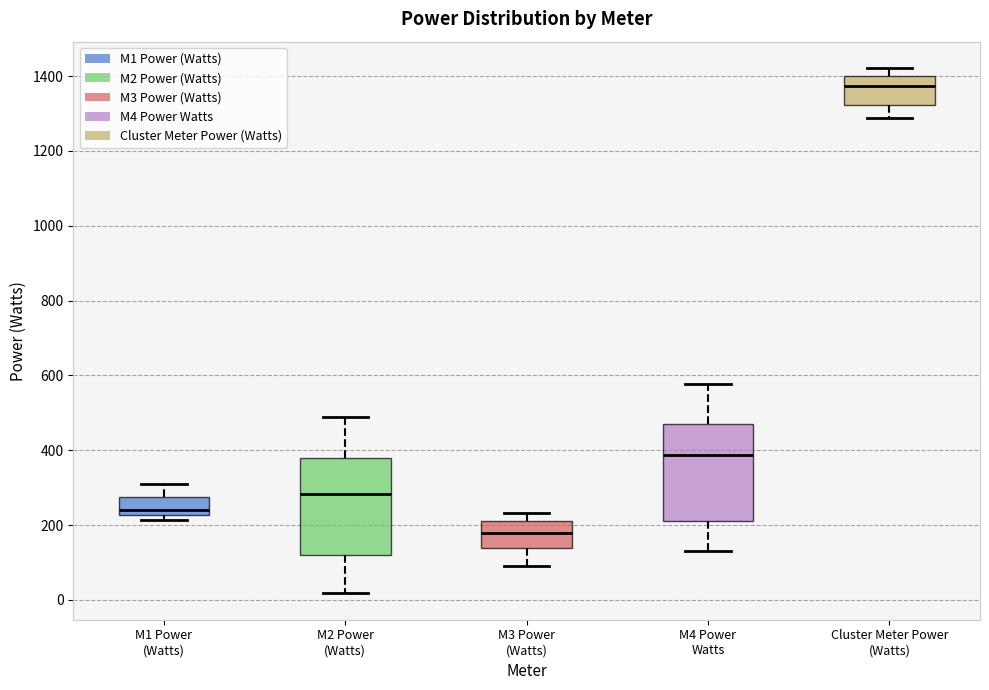

Reading left to right, transcribe this box plot: for each box, give where its median line is, the range the box spans, and where its two whiskers end, as read against the y-axis. The values are not printed on the chart, so give them approximately, as read against the axis.

M1 Power (Watts): median 240, box 220 to 280, whiskers 220 (just below the box's lower edge) to 300
M2 Power (Watts): median 280, box 120 to 380, whiskers 20 to 500
M3 Power (Watts): median 180, box 140 to 220, whiskers 100 to 240
M4 Power Watts: median 380, box 220 to 480, whiskers 140 to 580
Cluster Meter Power (Watts): median 1380, box 1320 to 1400, whiskers 1280 to 1420